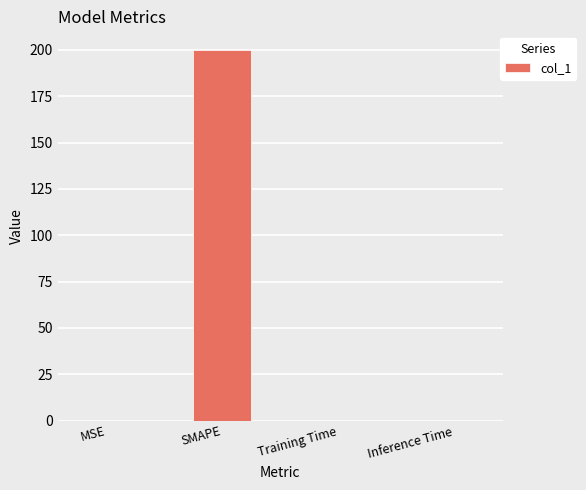

How many series are shown in this chart?

1